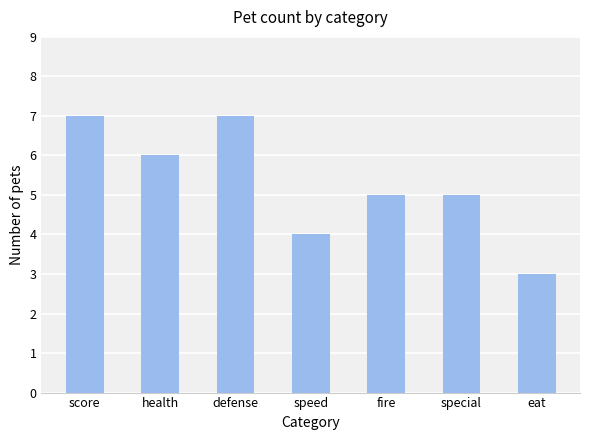

What is the maximum value shown in the chart?

7